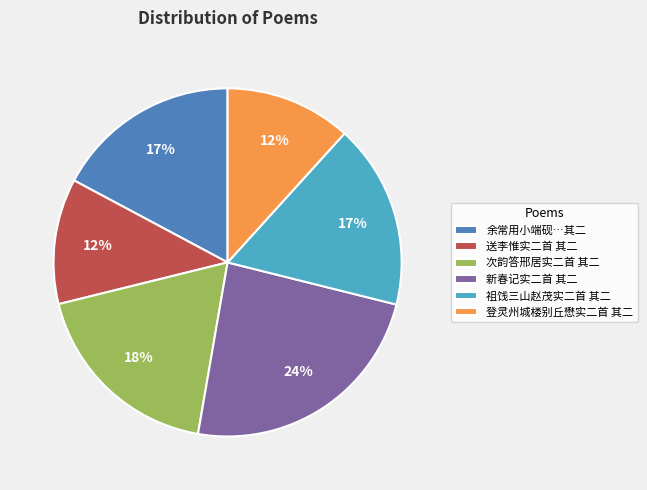

What is the largest slice in the pie chart?

新春记实二首 其二